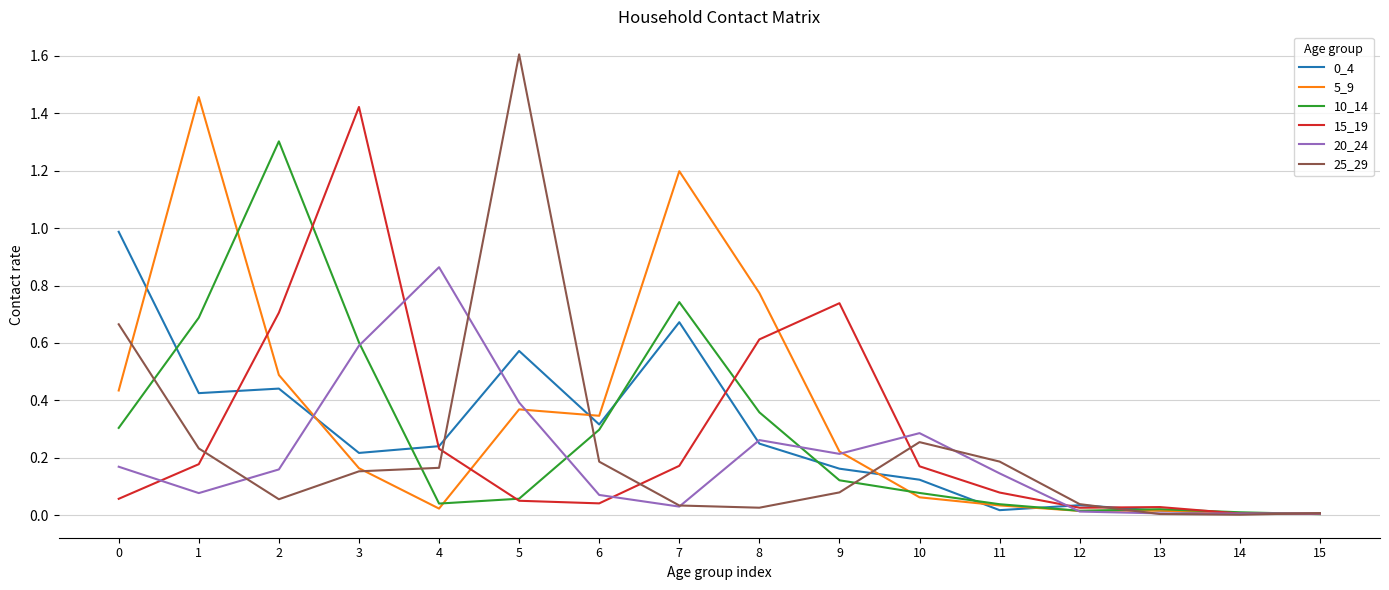

Is it true that 10_14 equals 0.6 at 3?

True